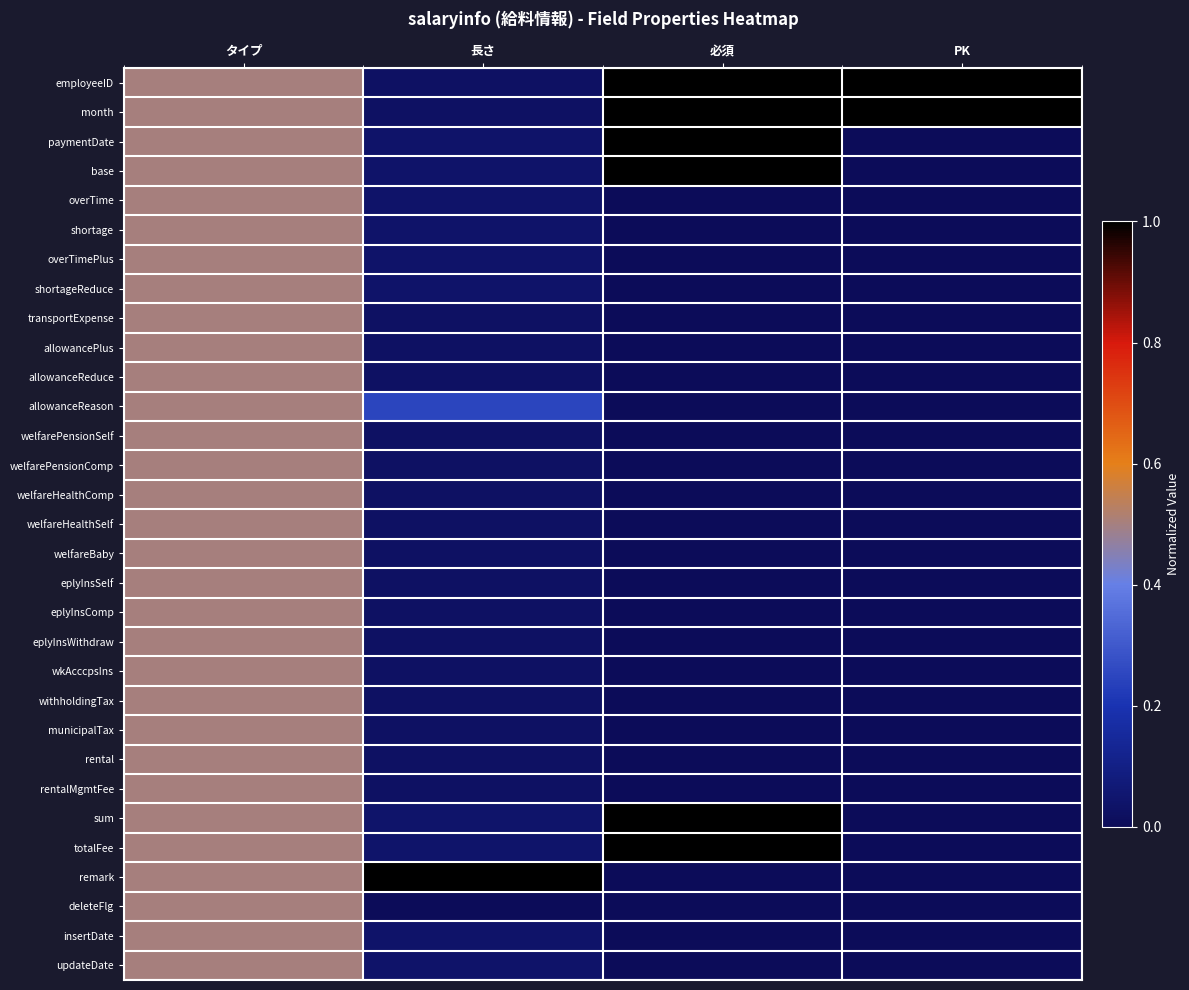

At 必須, list the series in order from largest to smallest.

employeeID, month, paymentDate, base, sum, totalFee, overTime, shortage, overTimePlus, shortageReduce, transportExpense, allowancePlus, allowanceReduce, allowanceReason, welfarePensionSelf, welfarePensionComp, welfareHealthComp, welfareHealthSelf, welfareBaby, eplyInsSelf, eplyInsComp, eplyInsWithdraw, wkAcccpsIns, withholdingTax, municipalTax, rental, rentalMgmtFee, remark, deleteFlg, insertDate, updateDate